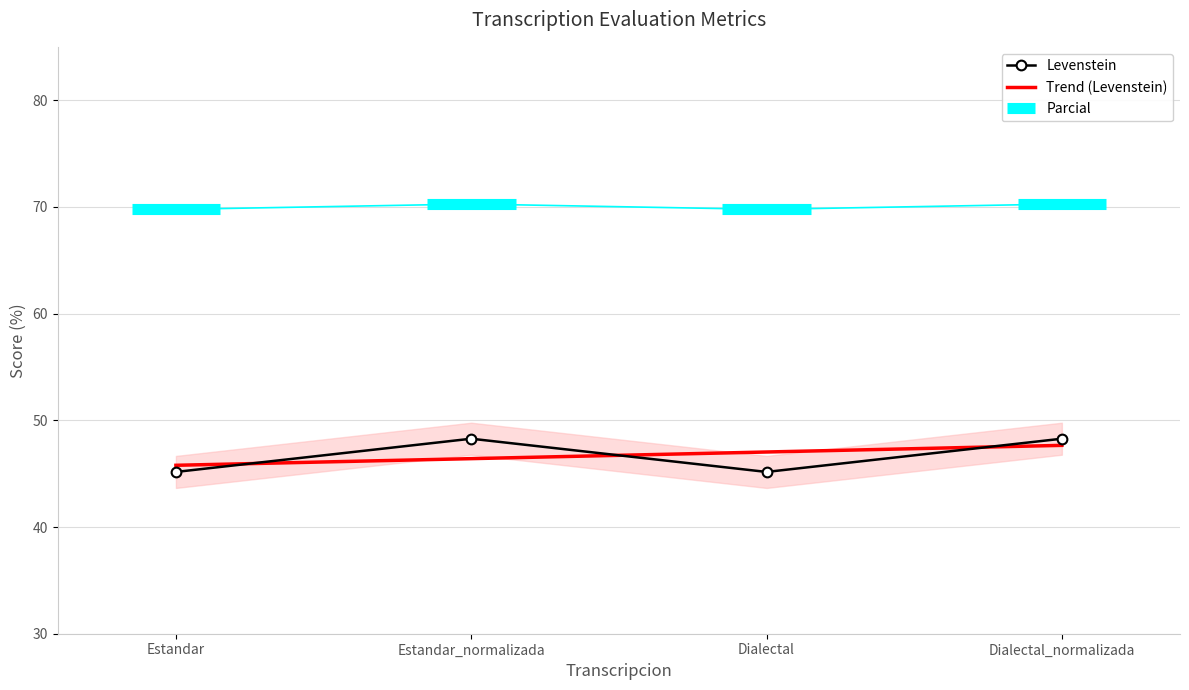

True or false: Levenstein has a value of 11.0 at Estandar.

False